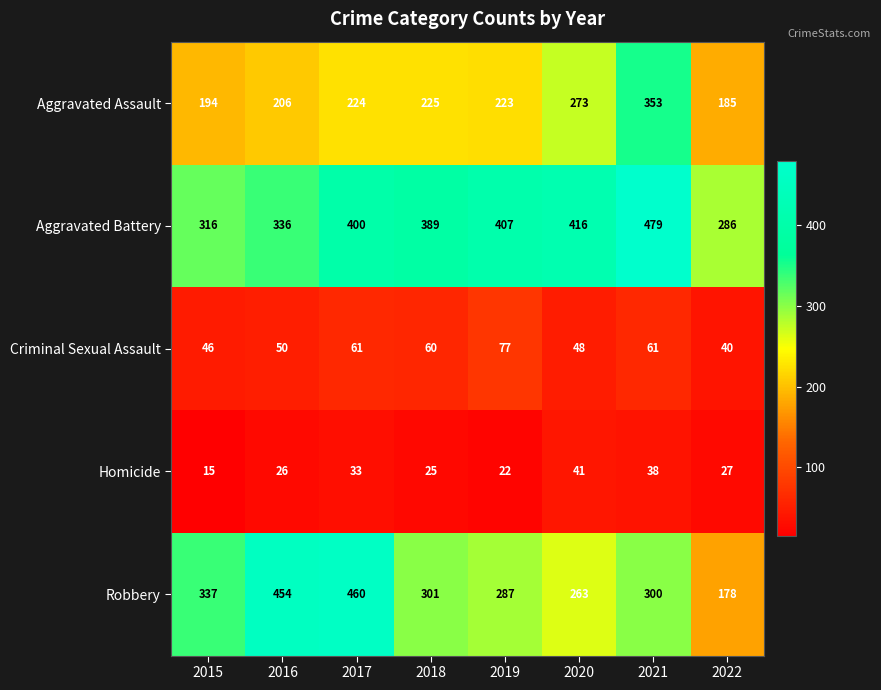

What is the minimum value shown in the chart?

15